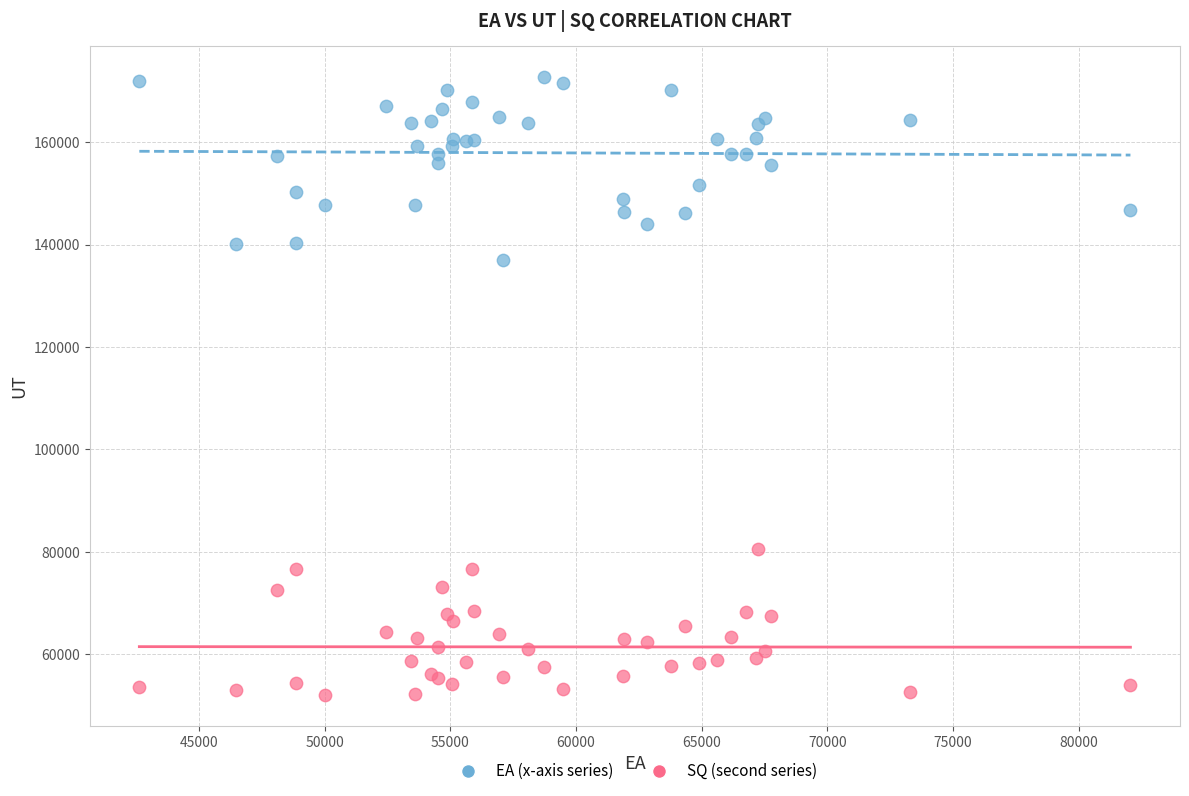

Across all series, what Y value is closest to 112413?

136949